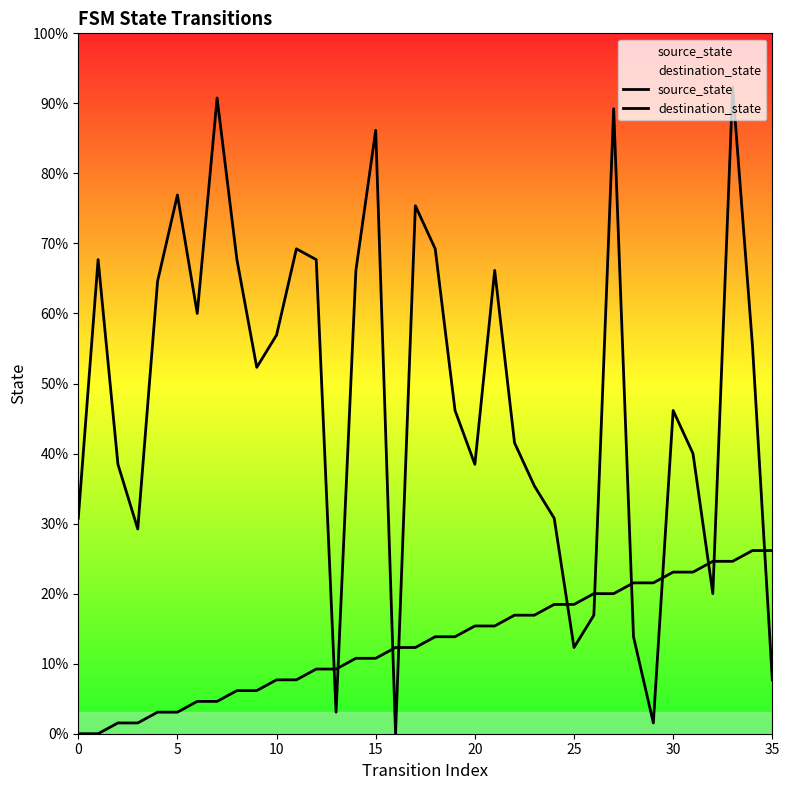

Rank the series by their average value, from lowest to highest.

source_state, destination_state